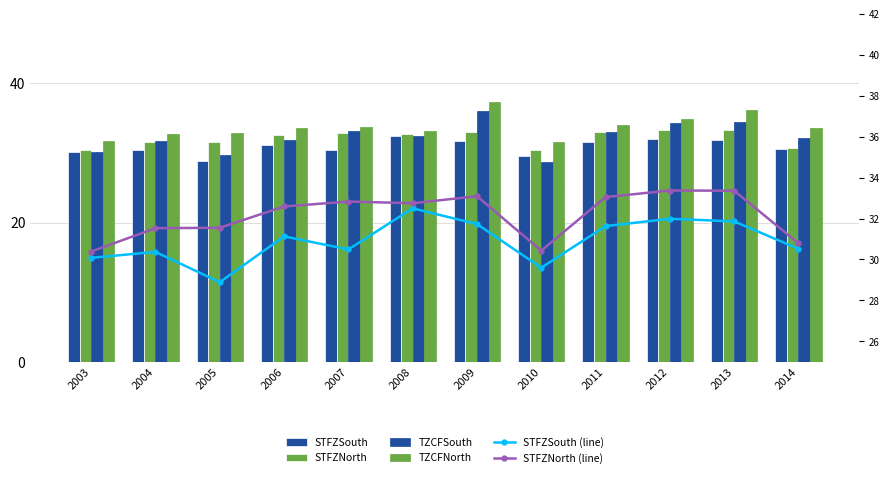

What is the difference between the TZCFSouth values at 2009 and 2007?

2.9